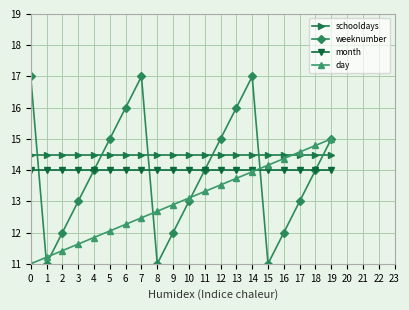

True or false: schooldays and month cross at least once.

False